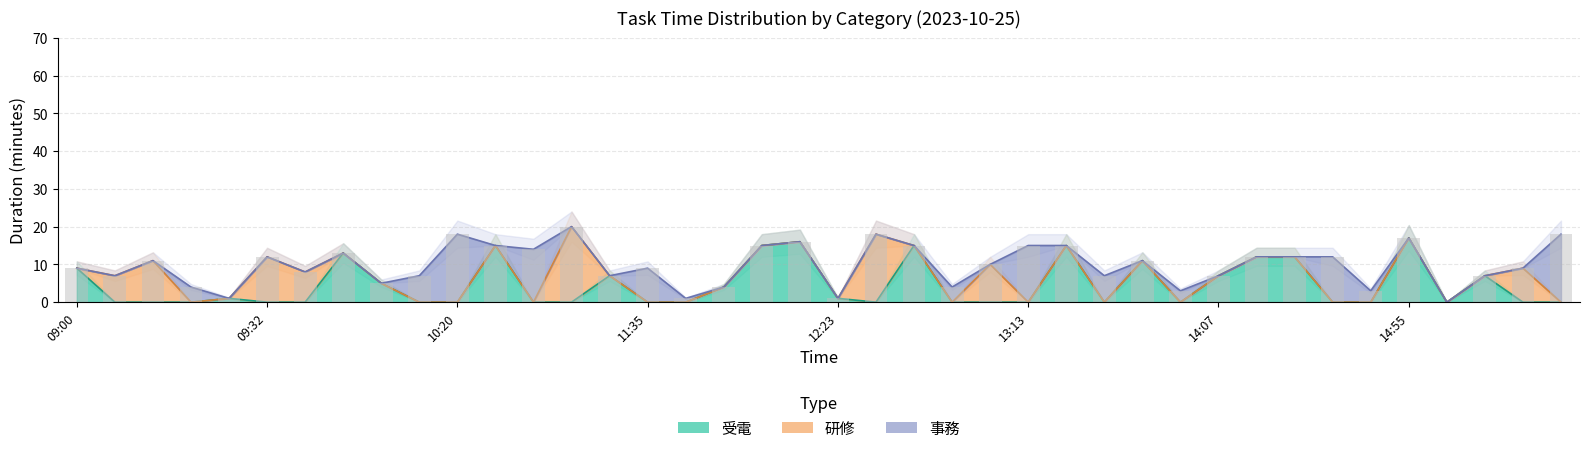

What is the highest value of the 受電 series?

17